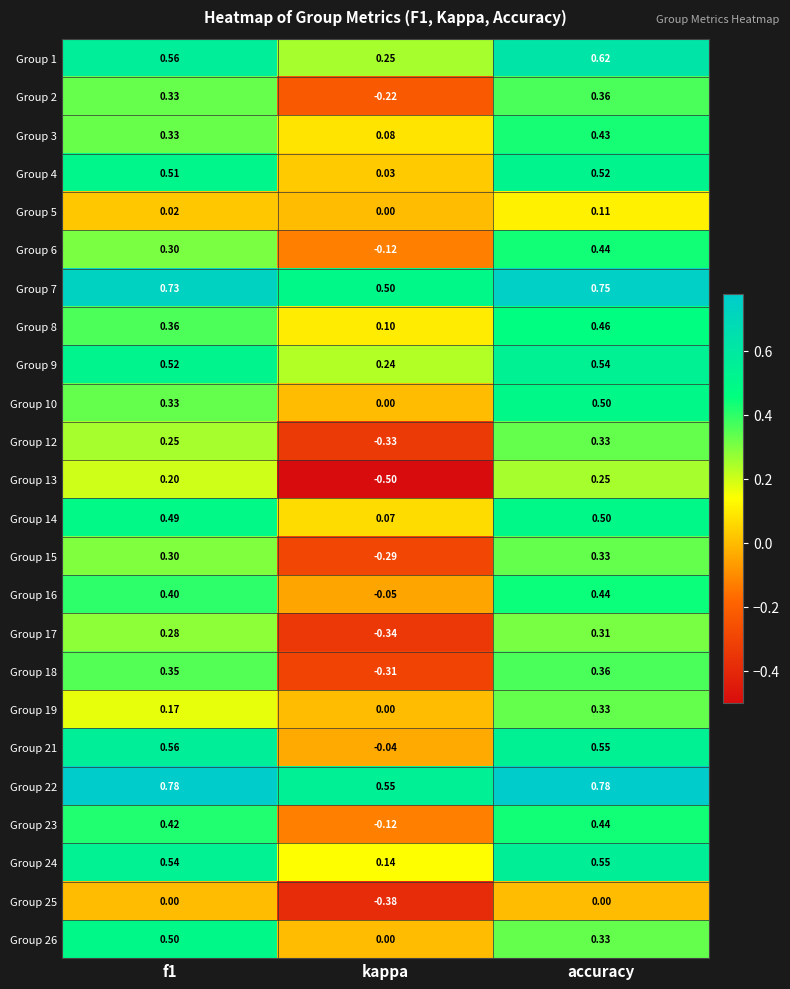

At which category is the sum across all series the highest?

accuracy